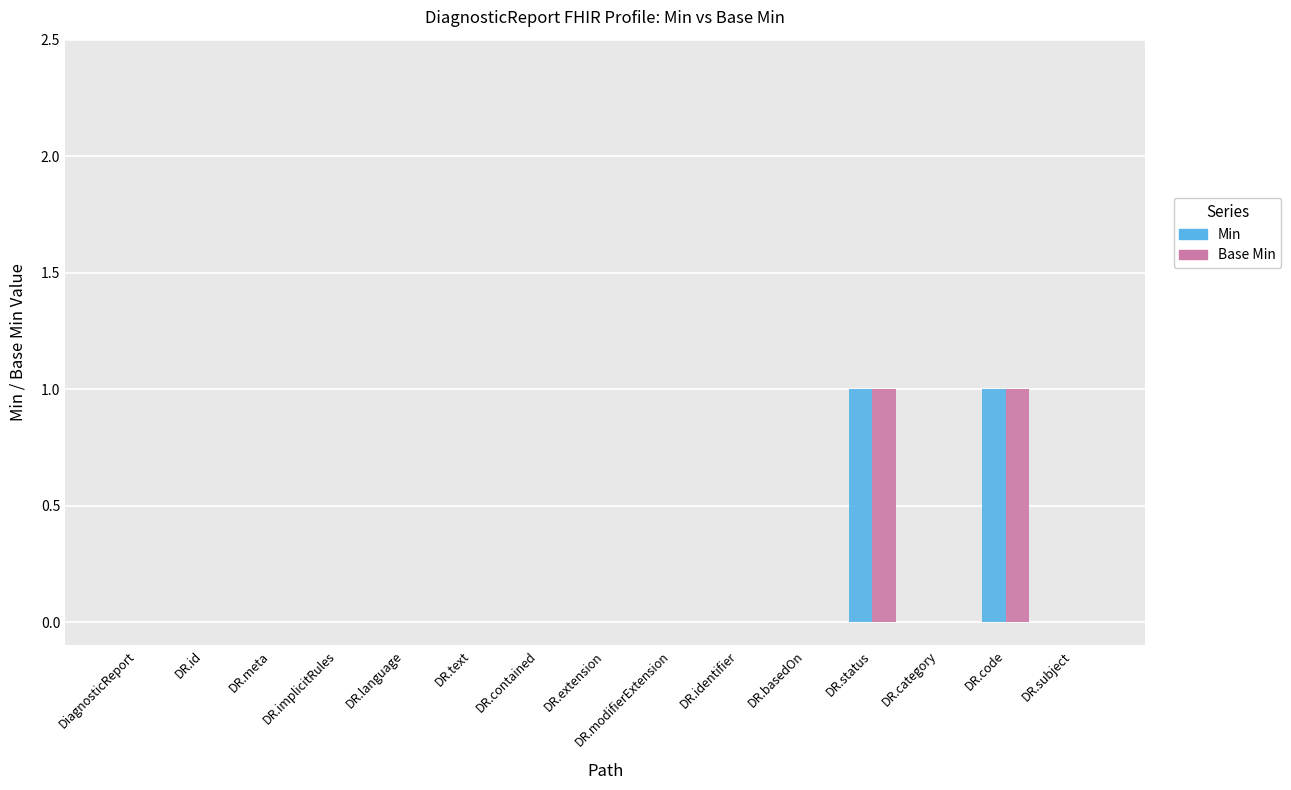

Are the bars horizontal?

No